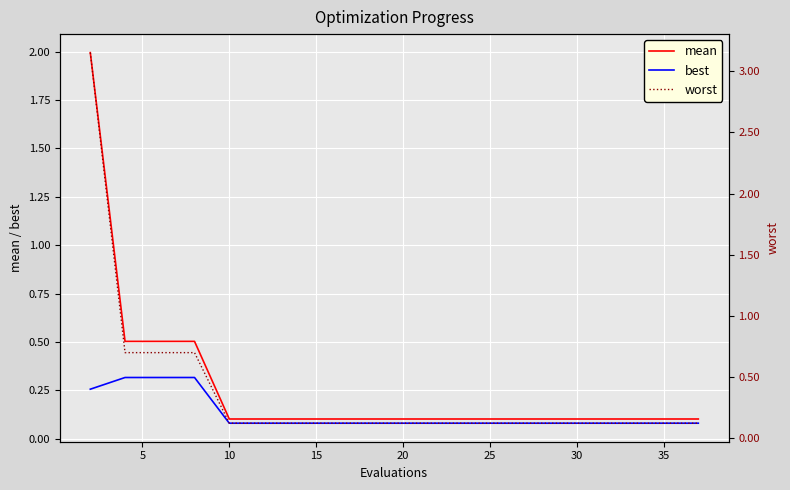

The mean series shows 0.5 at 5. True or false?

True